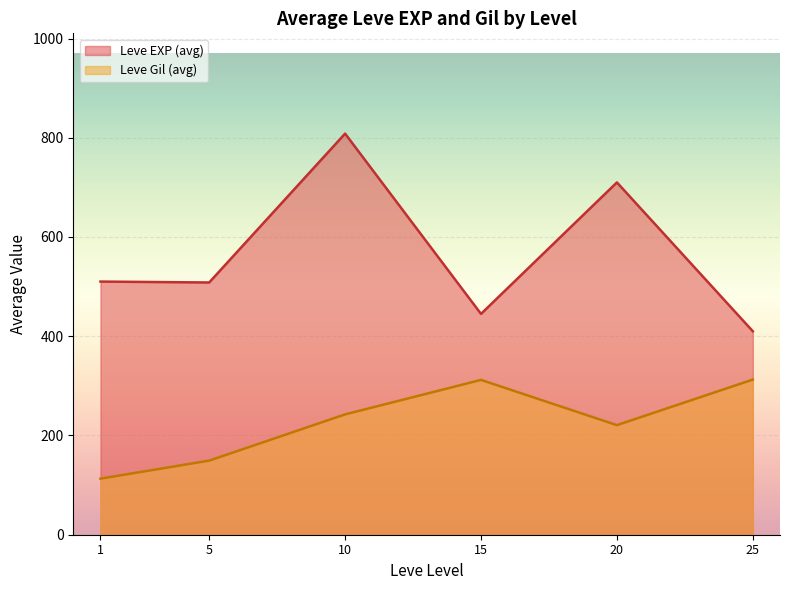

What is the greatest value displayed?

808.3